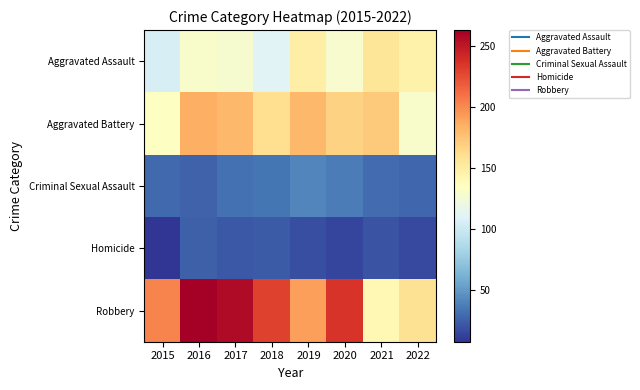

Which series has the widest spread of values?

Robbery